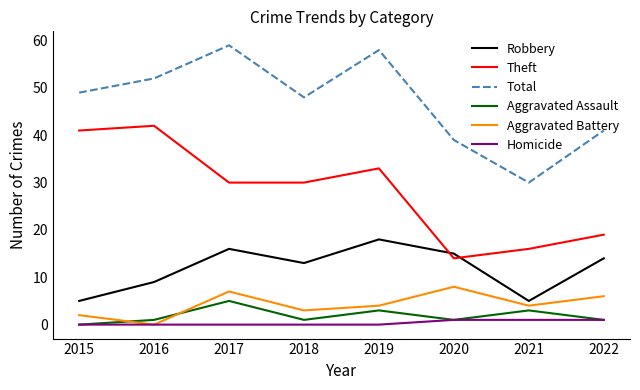

Reading left to right, transcribe all the data shown in this chart.

Robbery: 5	9	16	13	18	15	5	14
Theft: 41	42	30	30	33	14	16	19
Total: 49	52	59	48	58	39	30	41
Aggravated Assault: 0	1	5	1	3	1	3	1
Aggravated Battery: 2	0	7	3	4	8	4	6
Homicide: 0	0	0	0	0	1	1	1